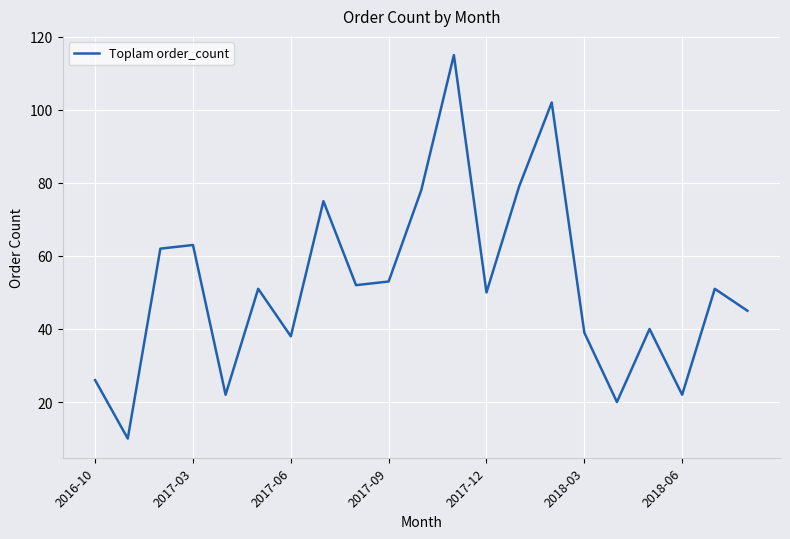

What is the maximum value shown in the chart?

115